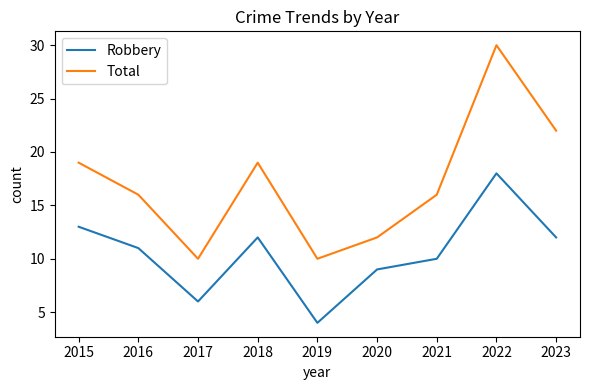

What is the difference between the second highest and minimum values in the Robbery series?

9